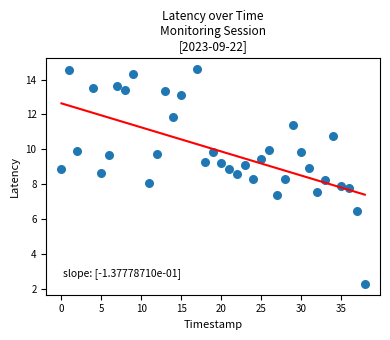

What is the range of X values (max minus min)?

38.0